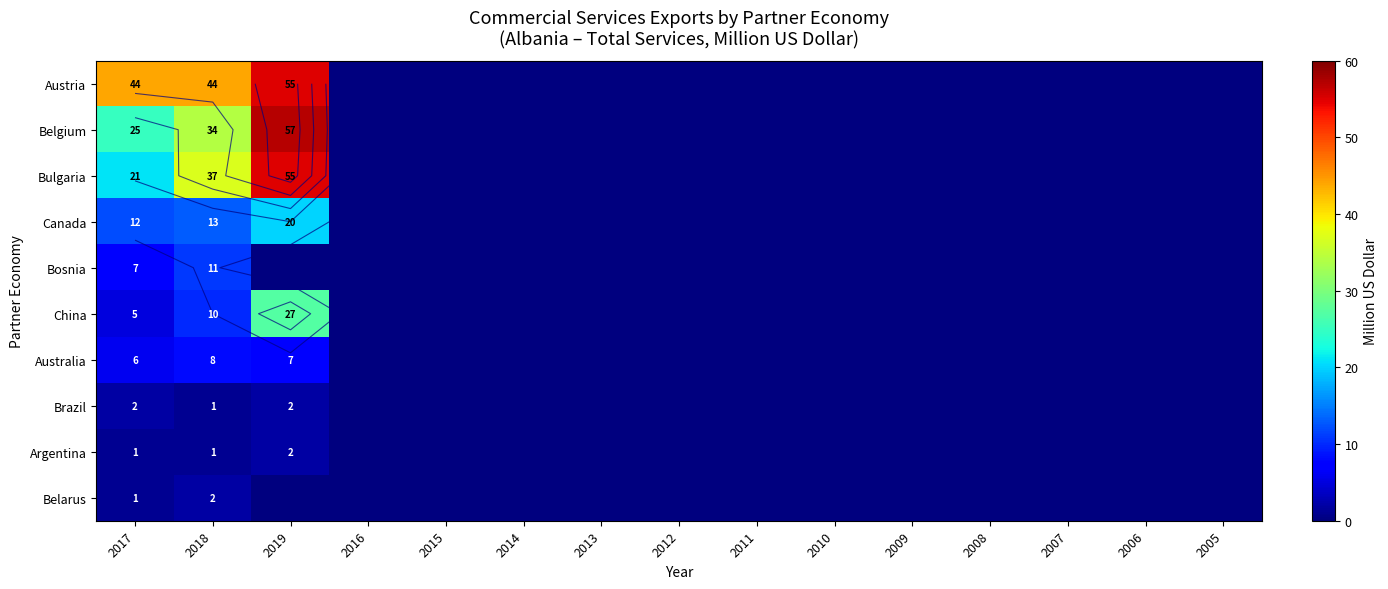

The Canada series shows 0 at 2009. True or false?

True